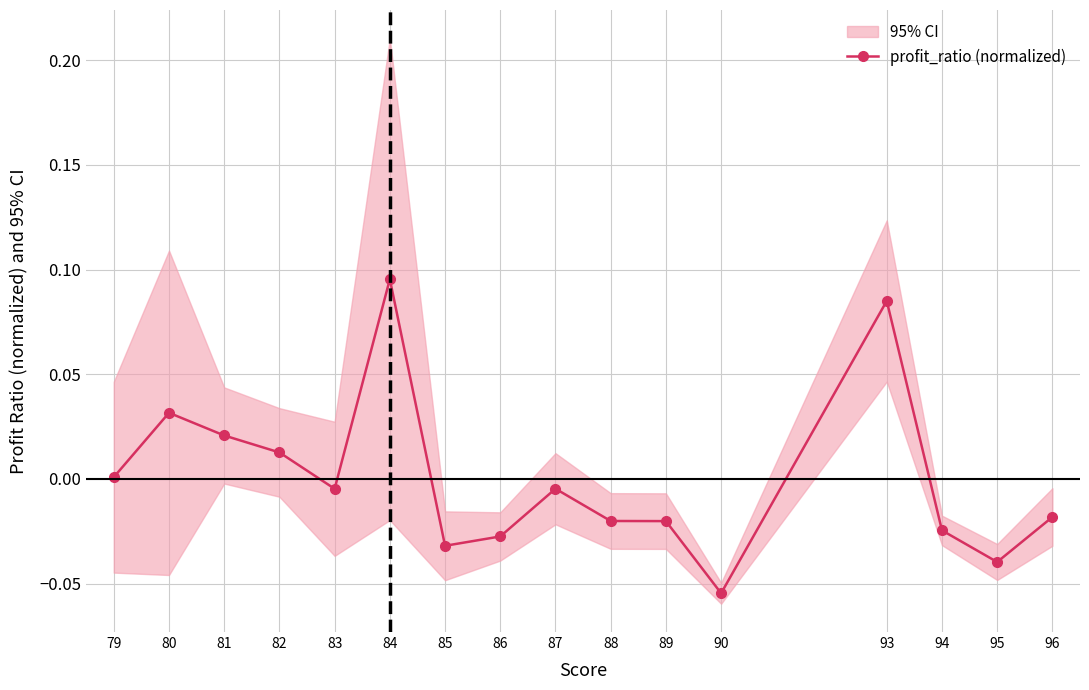

How many categories are shown in the chart?

16